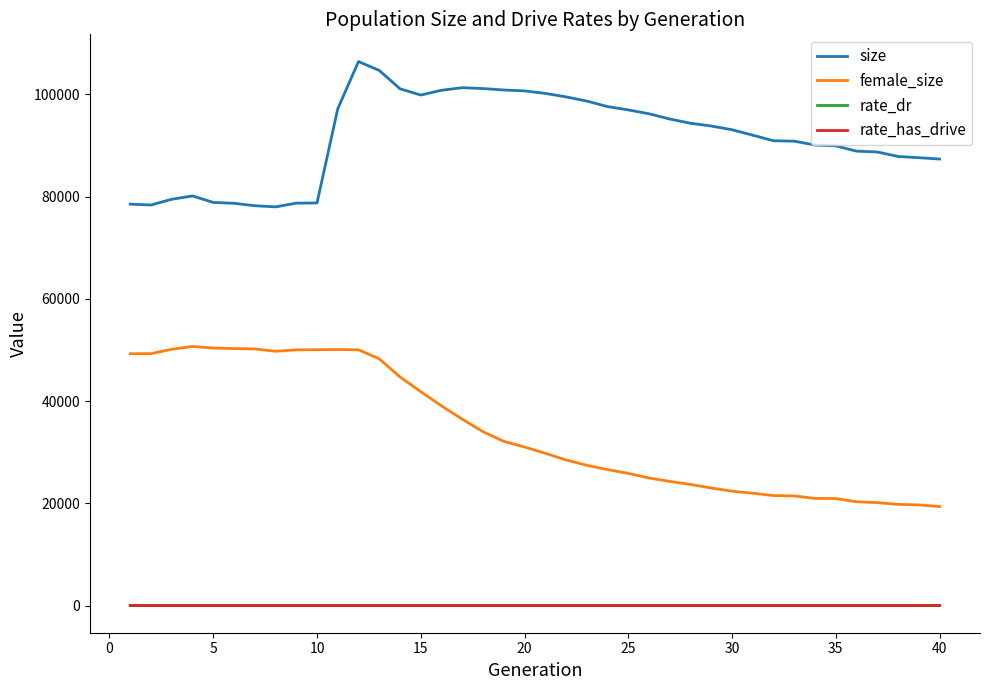

What is the maximum value for female_size?

50677.0